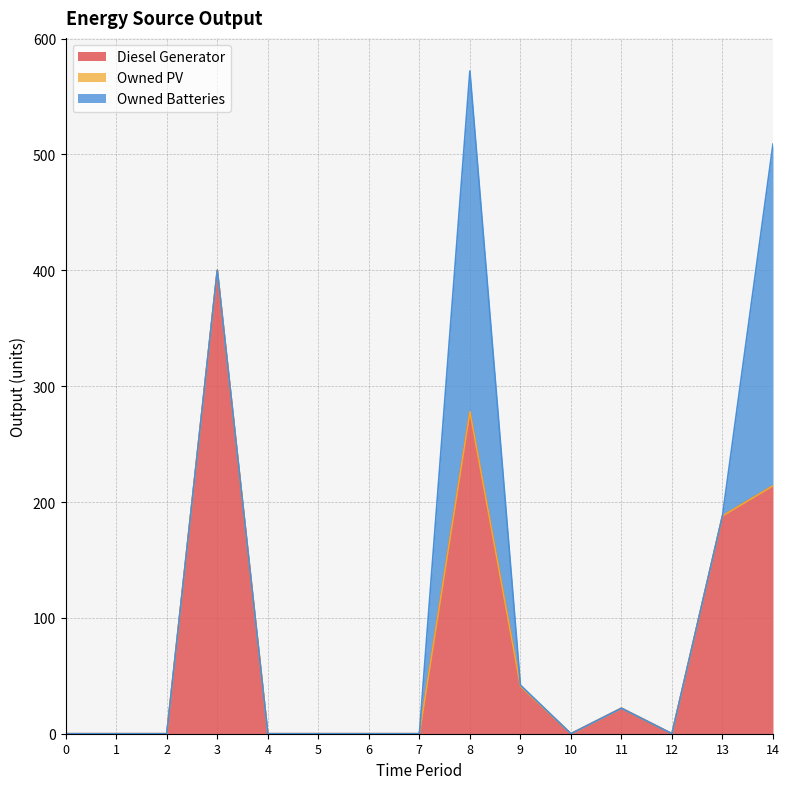

Which series changed the most between 3 and 9?

Diesel Generator